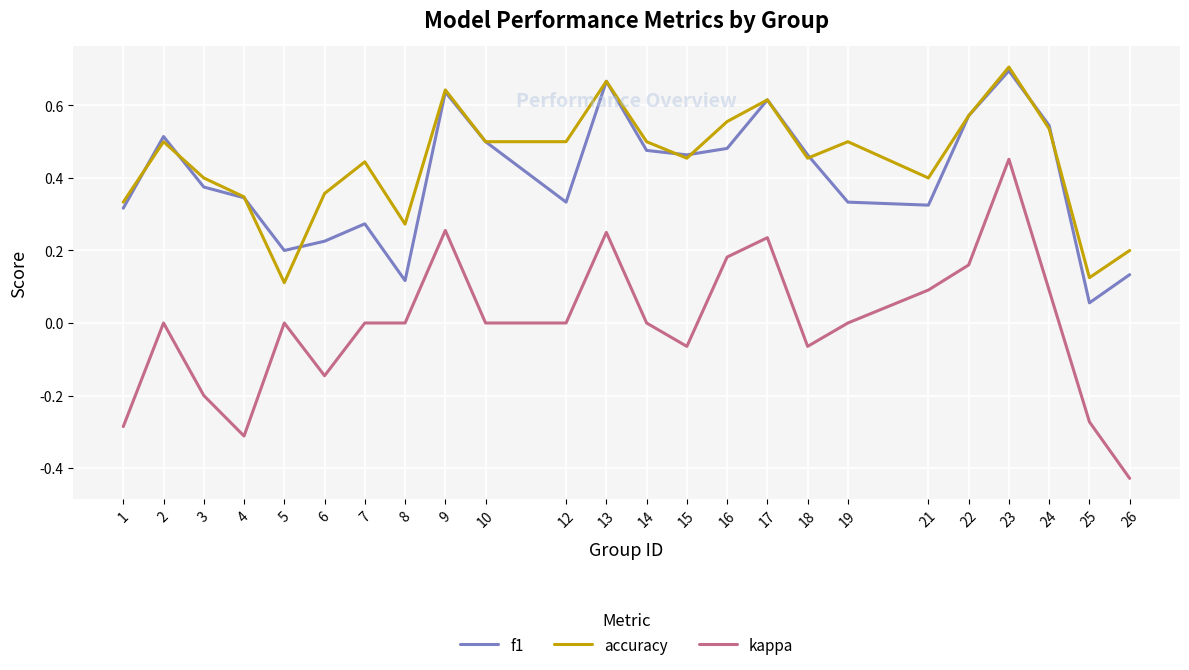

Does the chart have visible grid lines?

Yes